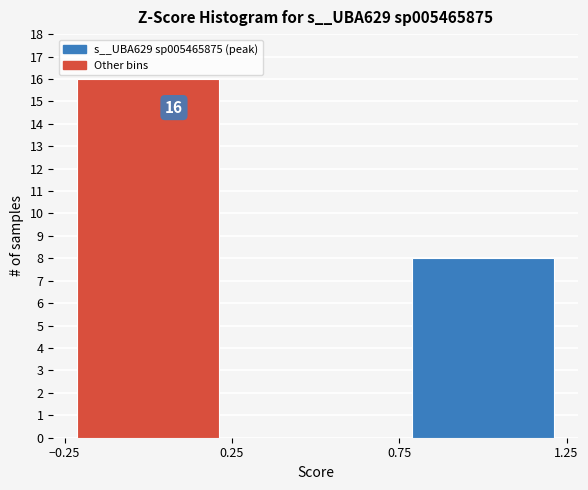

Over which range of the x-axis is the bar tallest?

-0.25 to 0.25